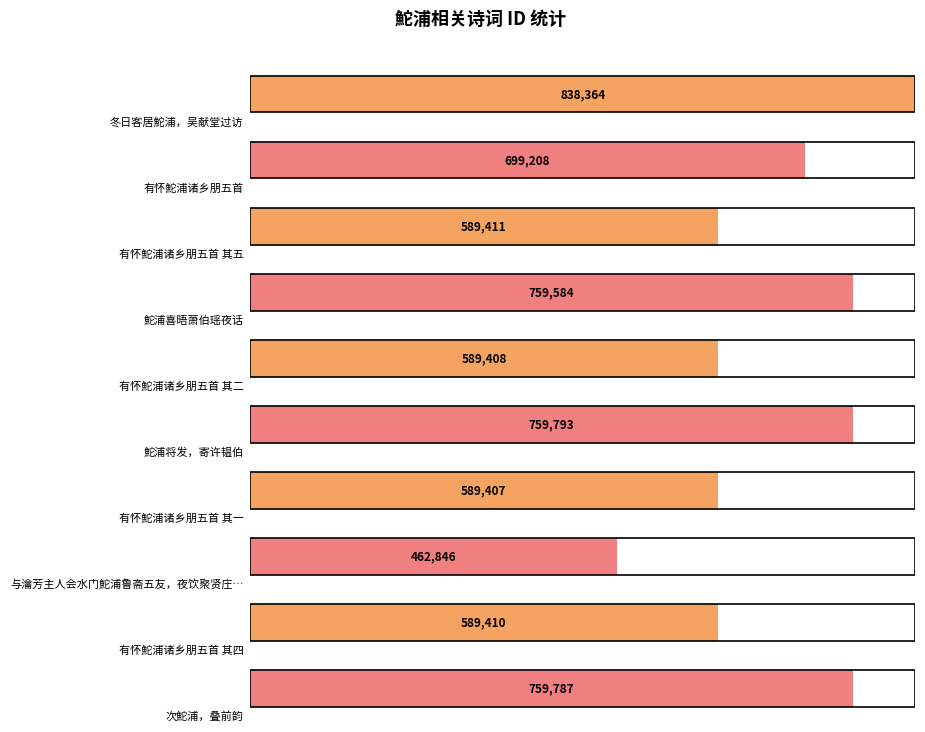

Rank the categories by value from highest to lowest.

冬日客居鮀浦，吴献堂过访, 鮀浦将发，寄许韫伯, 次鮀浦，叠前韵, 鮀浦喜晤萧伯瑶夜话, 有怀鮀浦诸乡朋五首, 有怀鮀浦诸乡朋五首 其五, 有怀鮀浦诸乡朋五首 其四, 有怀鮀浦诸乡朋五首 其二, 有怀鮀浦诸乡朋五首 其一, 与瀹芳主人会水门鮀浦鲁斋五友，夜饮聚贤庄，席间约押潮于末字